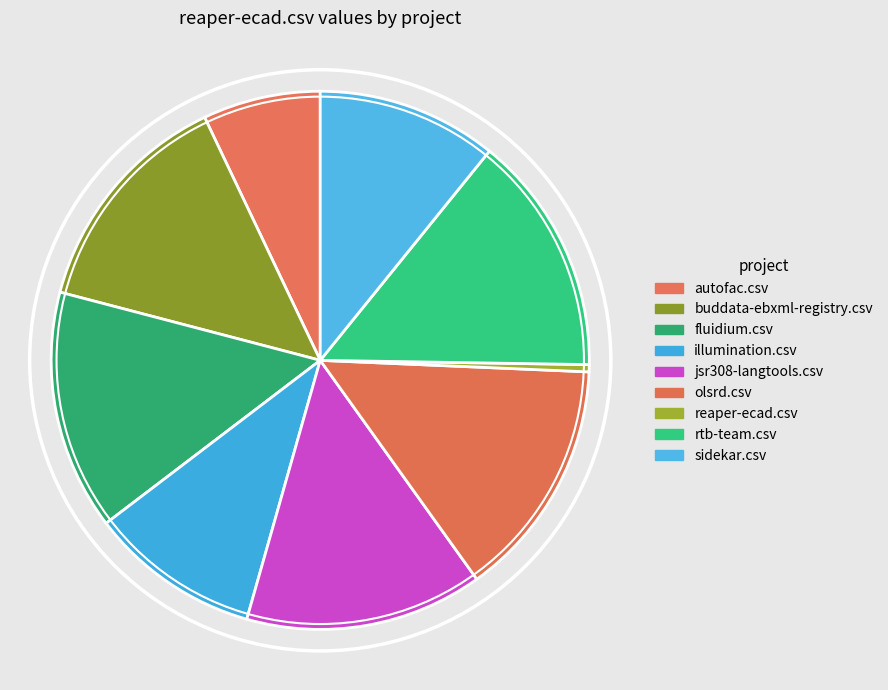

Is sidekar.csv the majority of the pie?

No